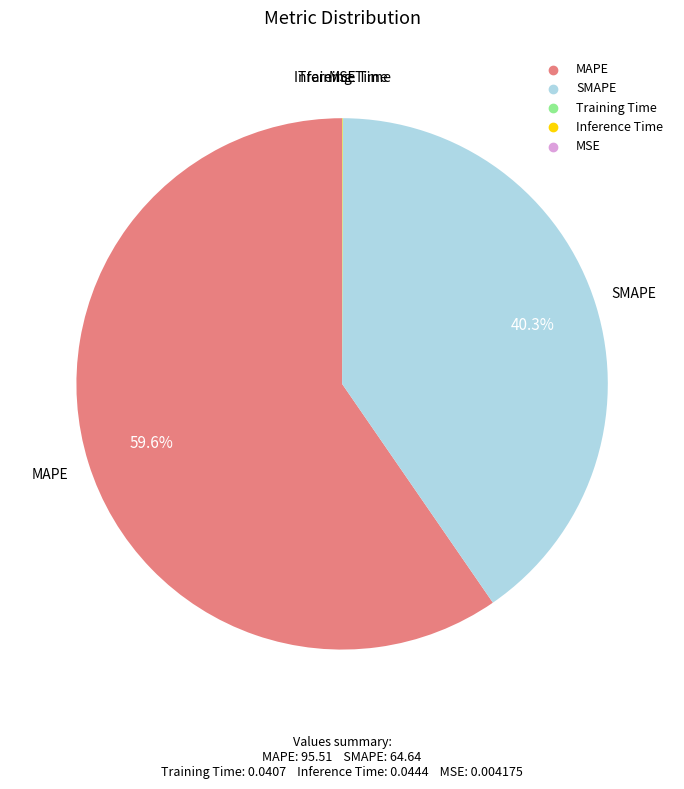

Which category accounts for the majority?

MAPE